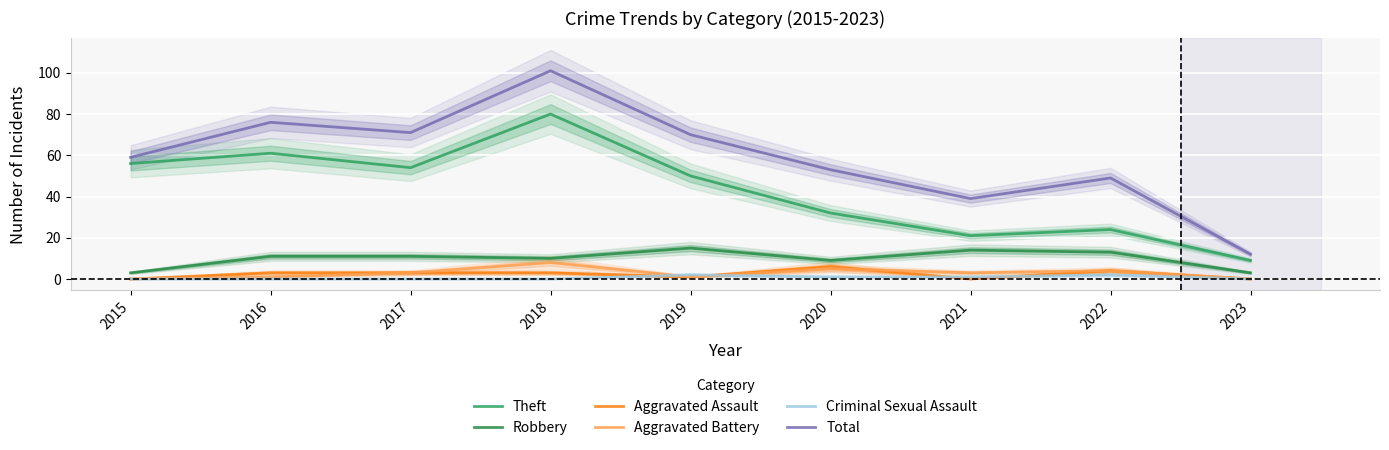

How many lines are shown in the chart?

6